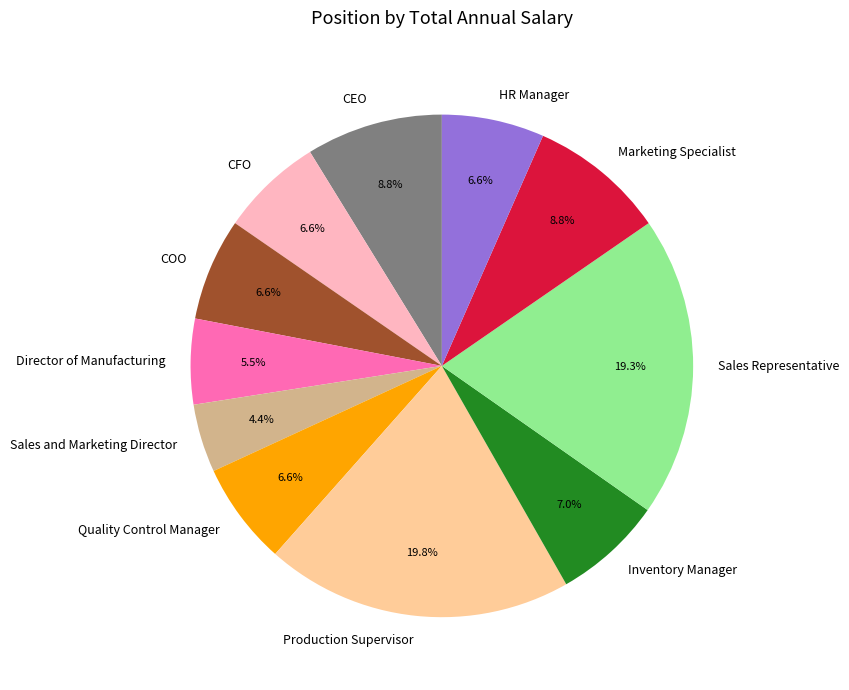

Which has a higher value, Quality Control Manager or CEO?

CEO